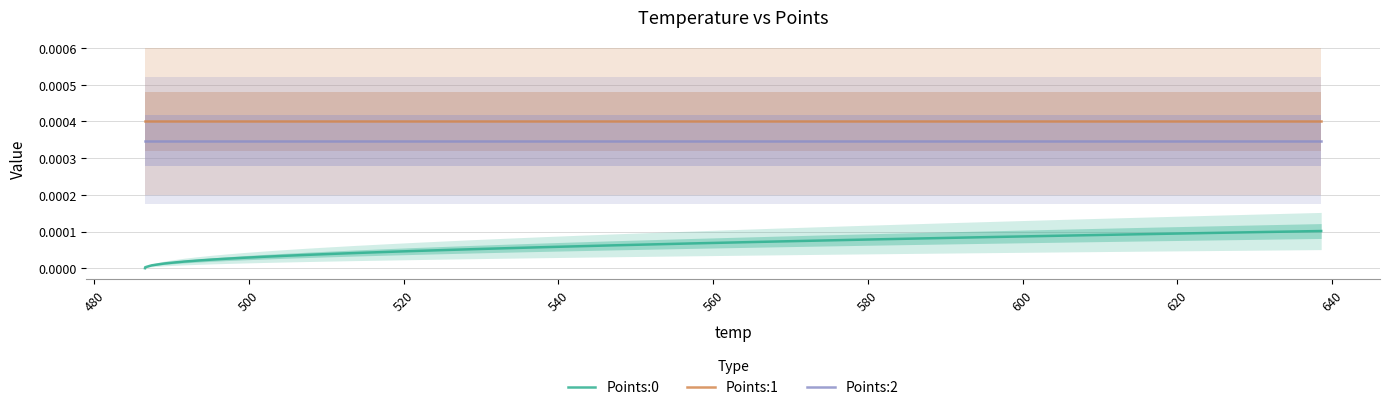

True or false: Points:0 and Points:1 cross at least once.

False